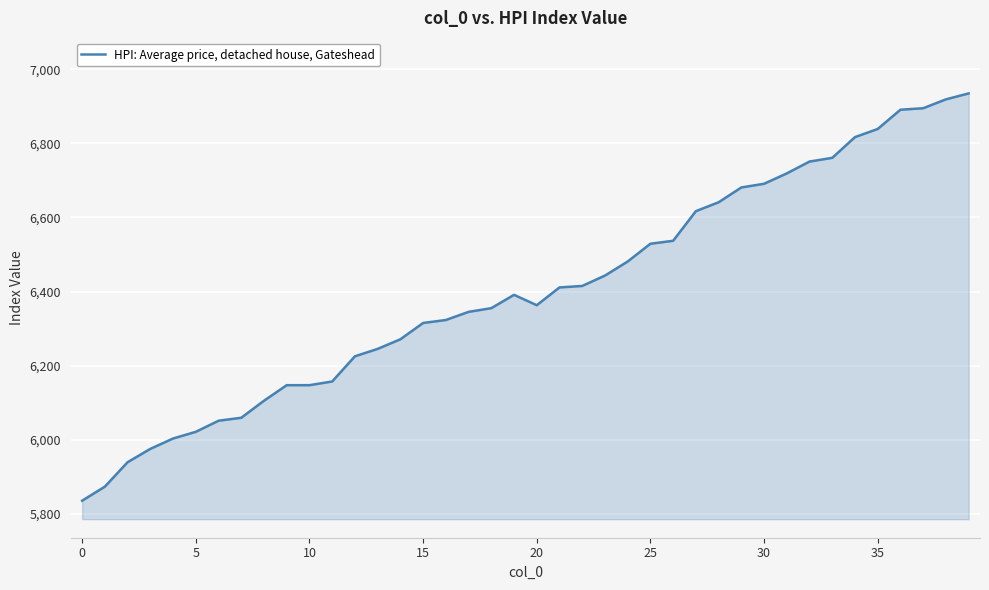

What is the difference between the maximum and minimum values?

1100